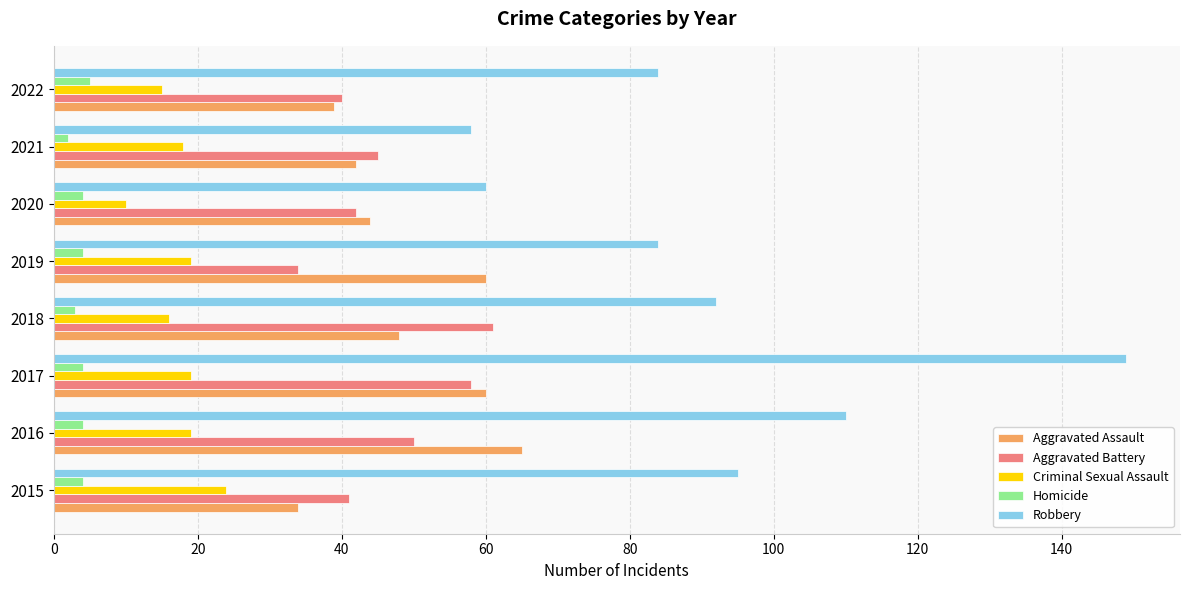

Which label corresponds to the largest value in the chart?

2017